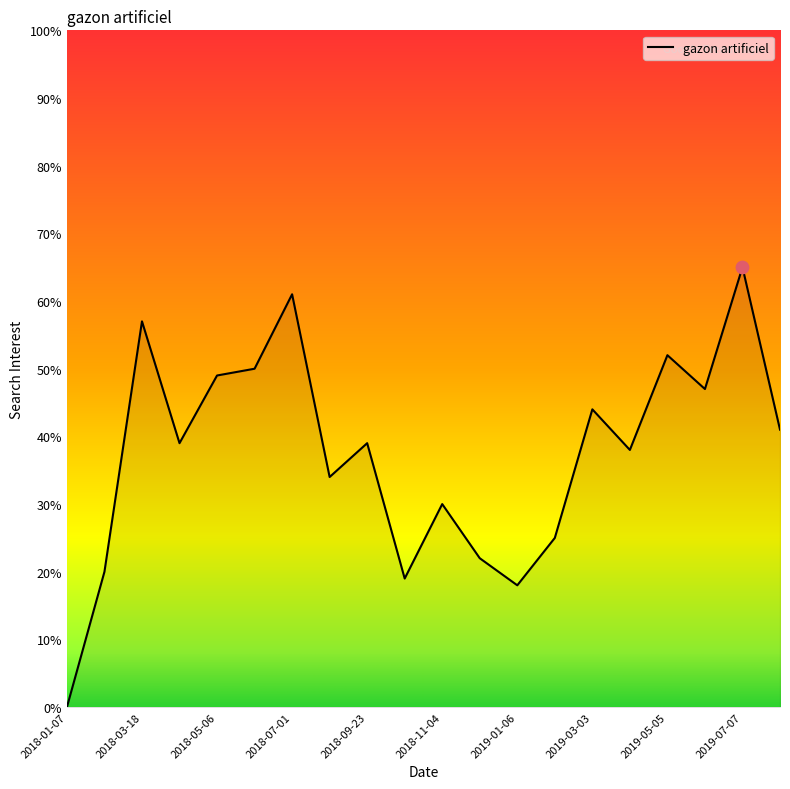

What is the difference between the maximum and minimum values?

65